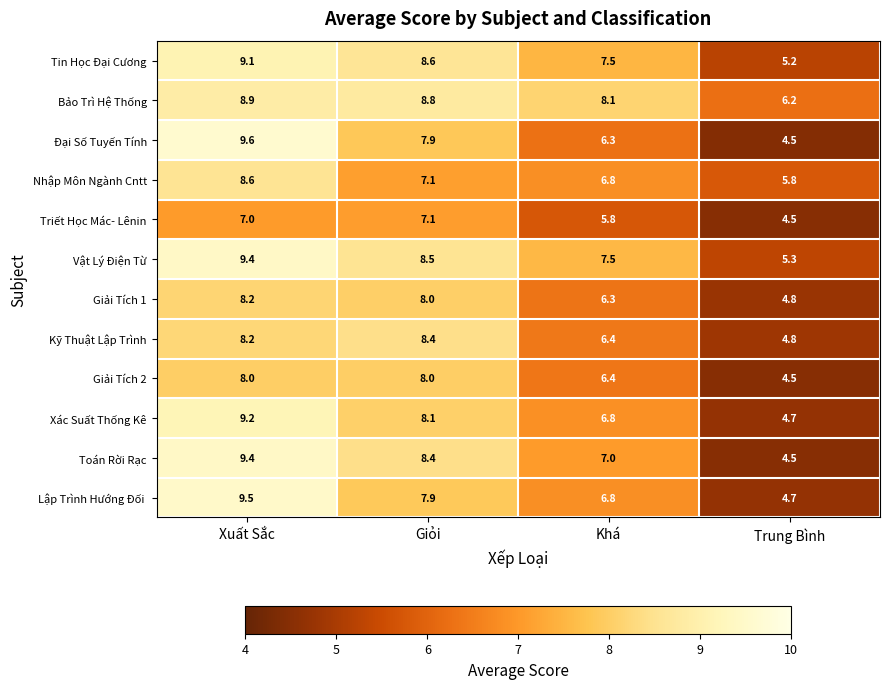

The Kỹ Thuật Lập Trình series shows 8.4 at Giỏi. True or false?

True